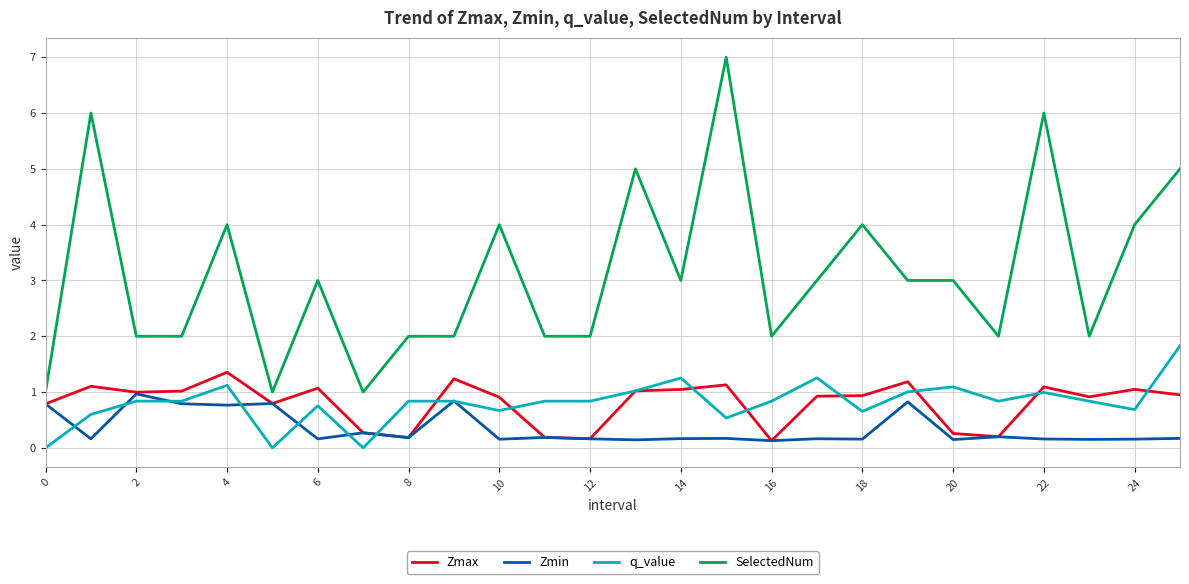

True or false: SelectedNum and Zmax intersect in this chart.

False